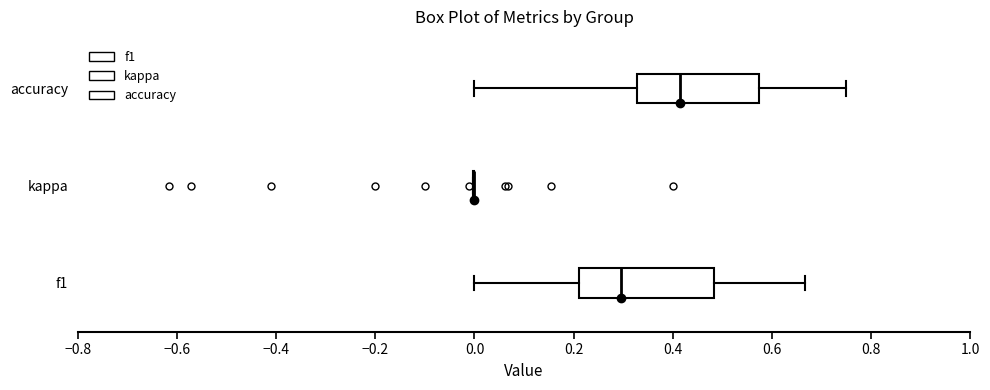

Reading bottom to top, transcribe this box plot: for each box, give where its median line is, the range the box spans, and where its two whiskers end, as read against the x-axis. The values are not printed on the chart, so give them approximately, as read against the axis.

f1: median 0.30, box 0.22 to 0.48, whiskers 0.00 to 0.66
kappa: box collapsed to a line at 0.00, whiskers 0.00 to 0.00
accuracy: median 0.42, box 0.32 to 0.58, whiskers 0.00 to 0.76